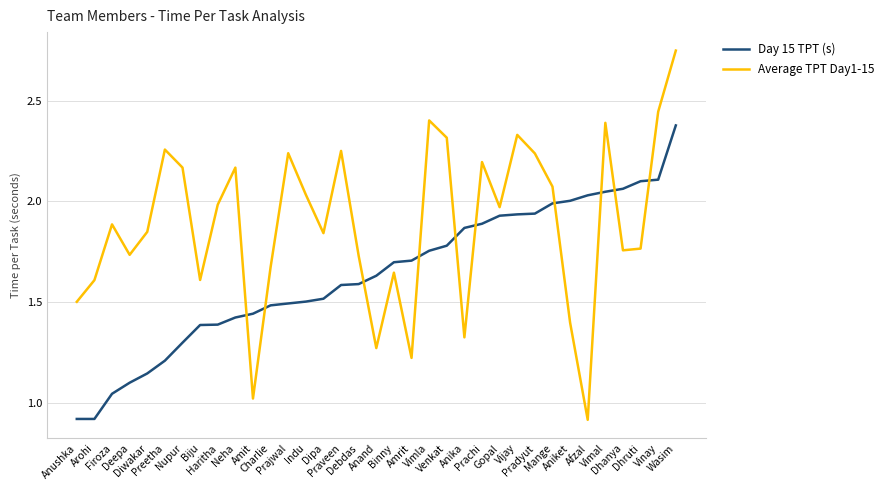

How many intersections are there between Average TPT Day1-15 and Day 15 TPT (s)?

10